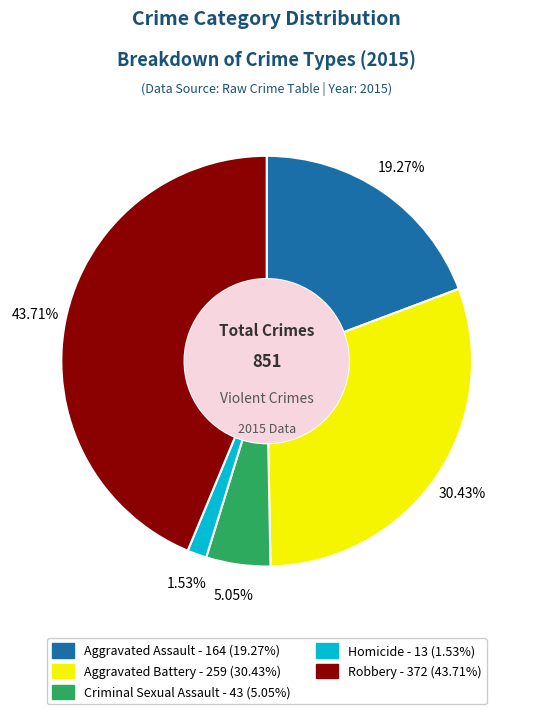

Between Robbery and Aggravated Battery, which is larger?

Robbery